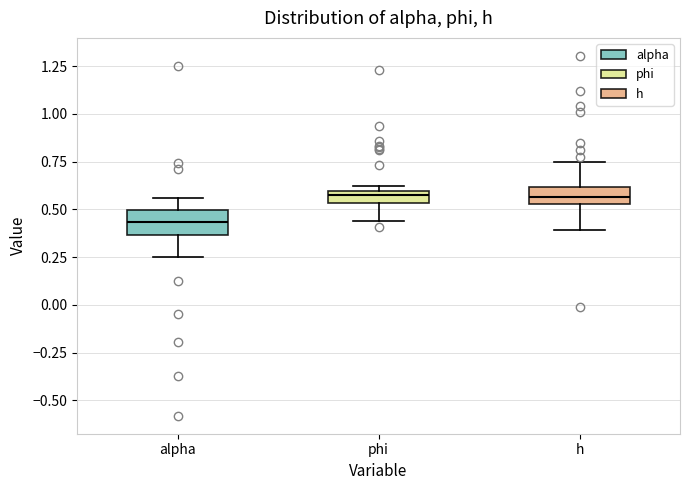

Where is the lower edge of the box for alpha on the y-axis? The values are not printed on the chart, so give them approximately, as read against the axis.

0.35